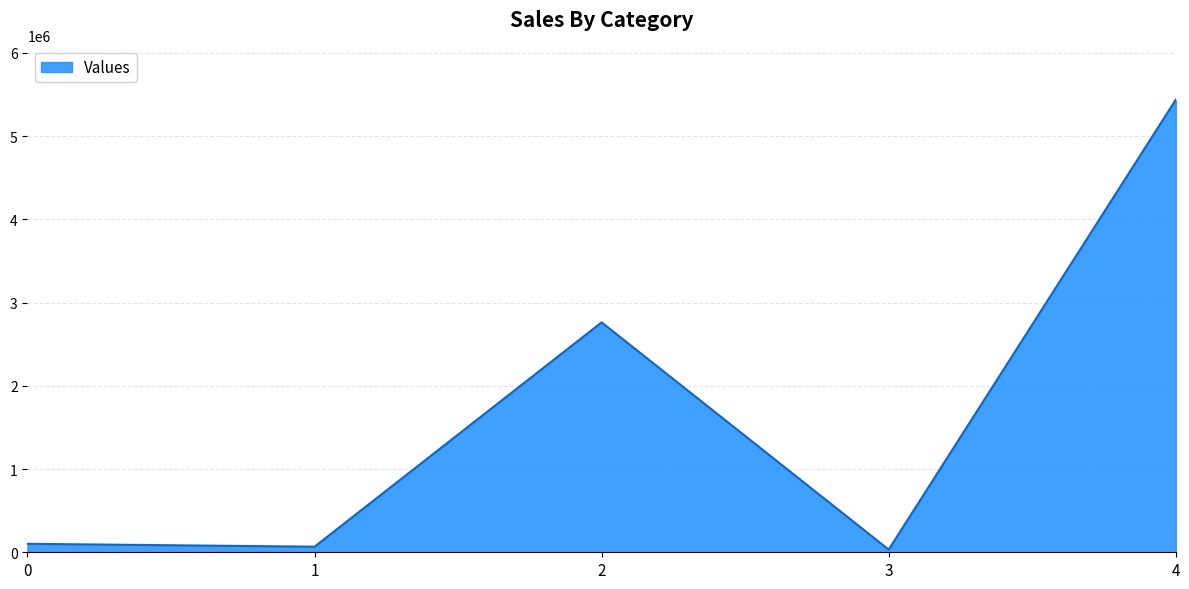

The value at 4 is 8309832.1. True or false?

False